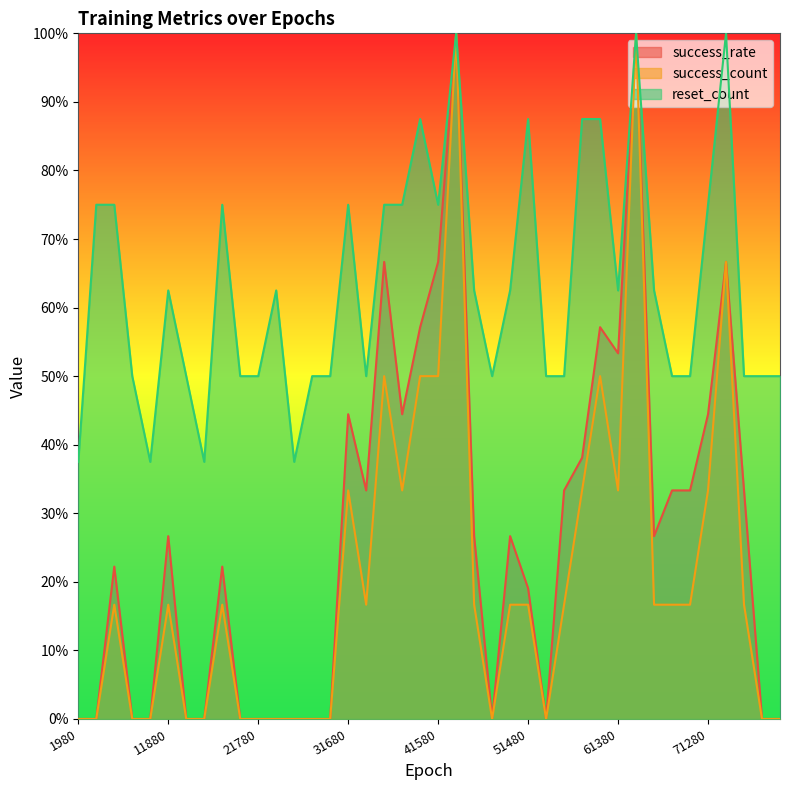

Which category has the highest value across all series?

43560